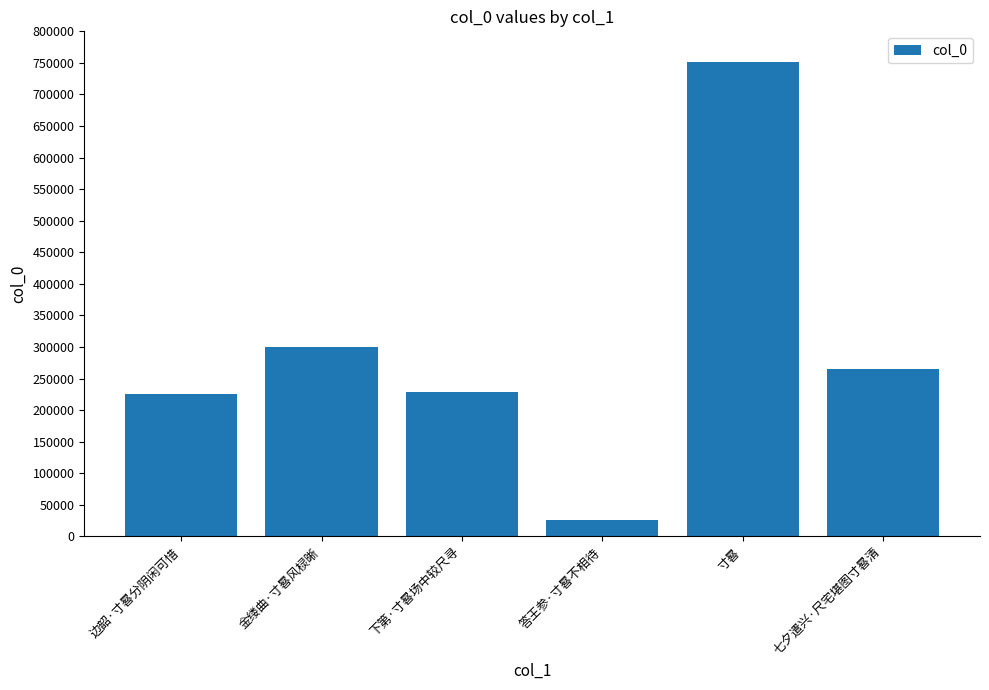

What is the ratio of the value at 七夕遣兴·尺宅堪图寸晷清 to the value at 边韶·寸晷分阴闲可惜?

1.2